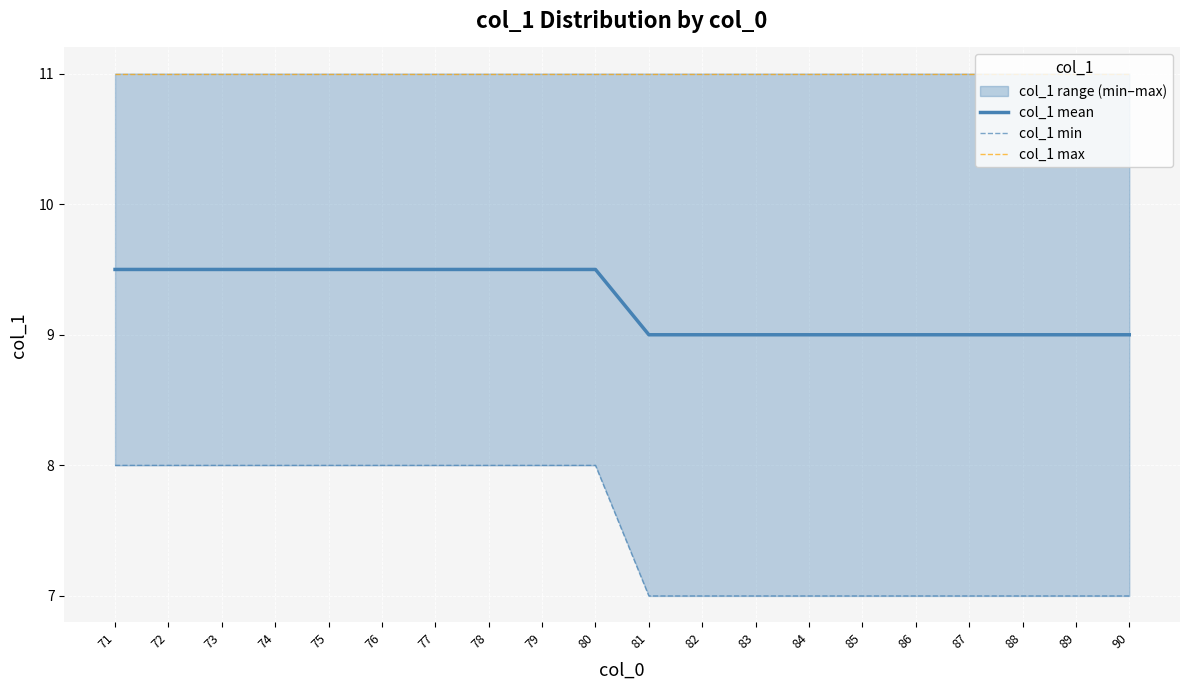

True or false: col_1 min and col_1 mean cross at least once.

False